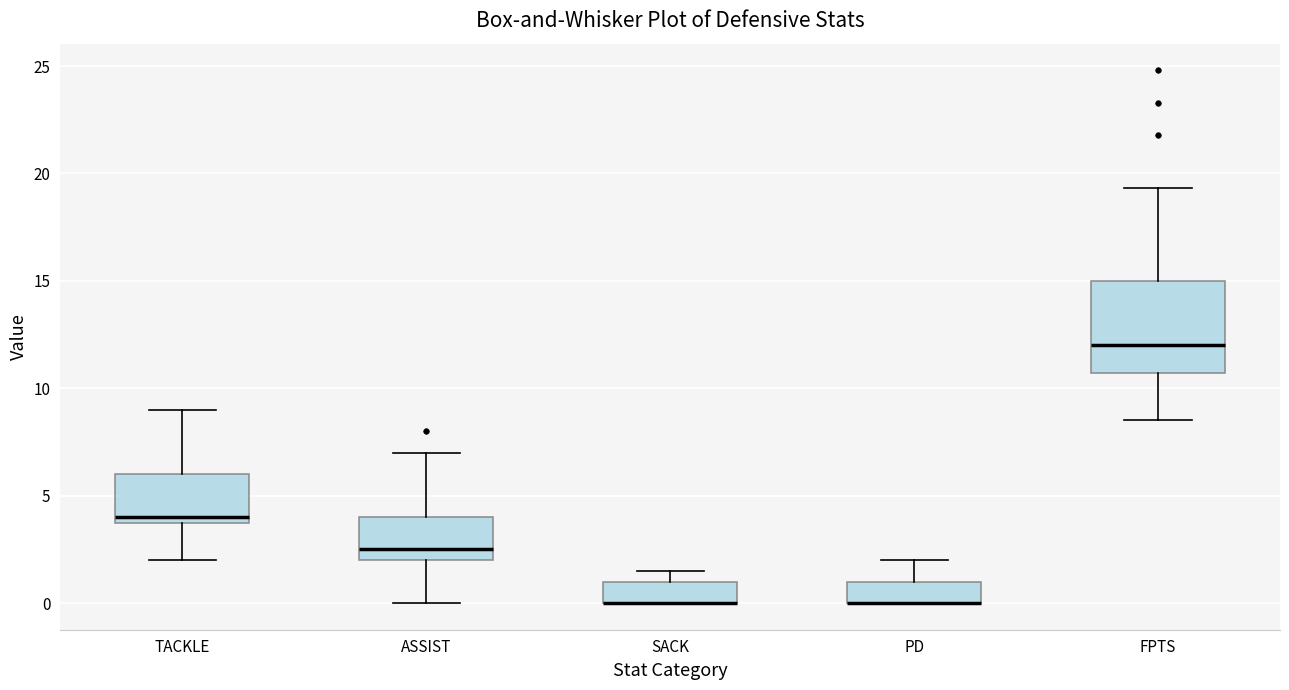

Where does the lower whisker of the box for FPTS end on the y-axis? The values are not printed on the chart, so give them approximately, as read against the axis.

8.5